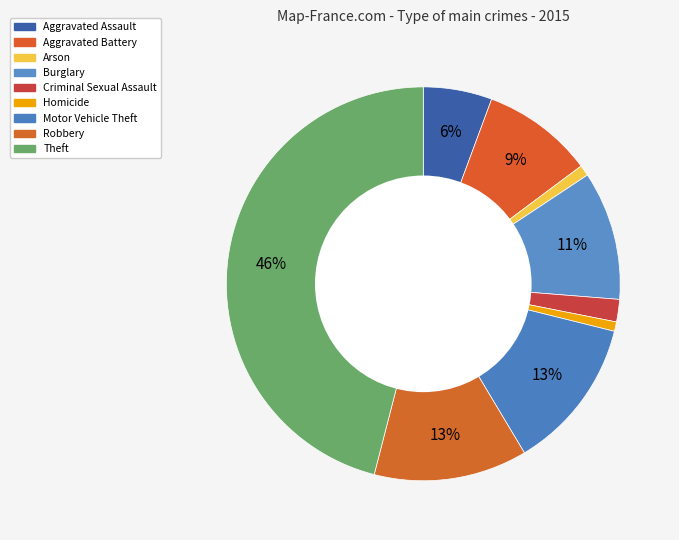

To the nearest percent, what is the average slice percentage?

11%